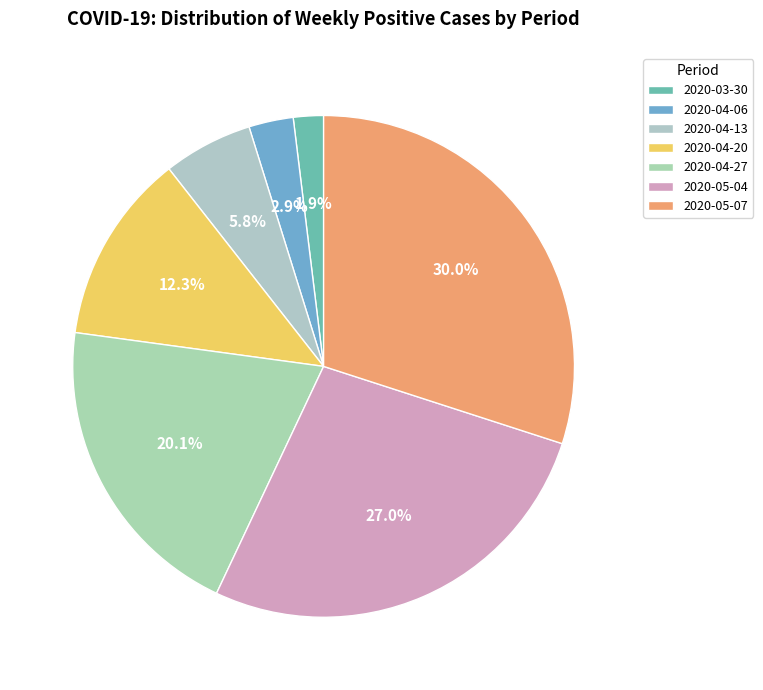

Is 2020-04-20 the majority of the pie?

No